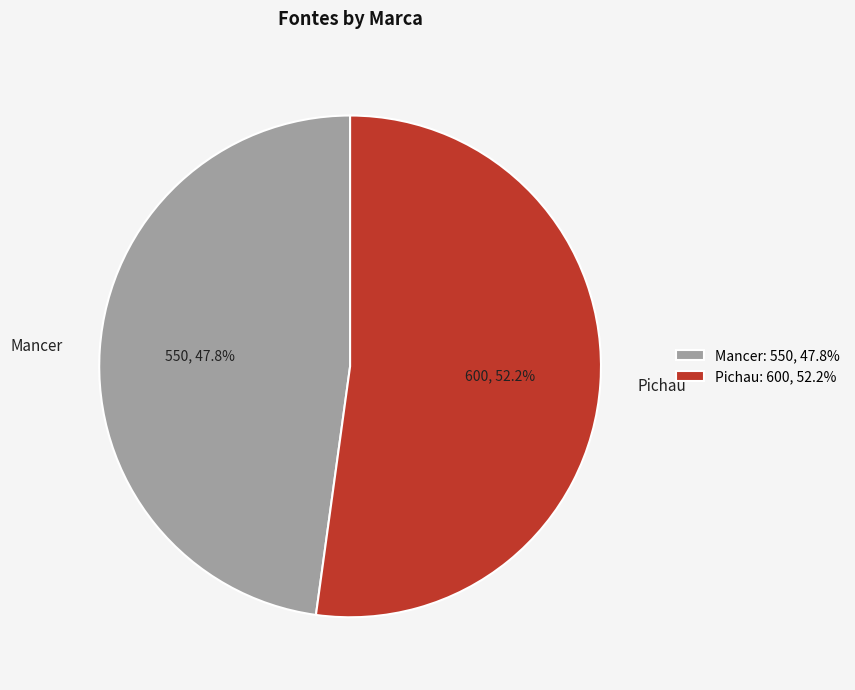

Between Pichau and Mancer, which is larger?

Pichau